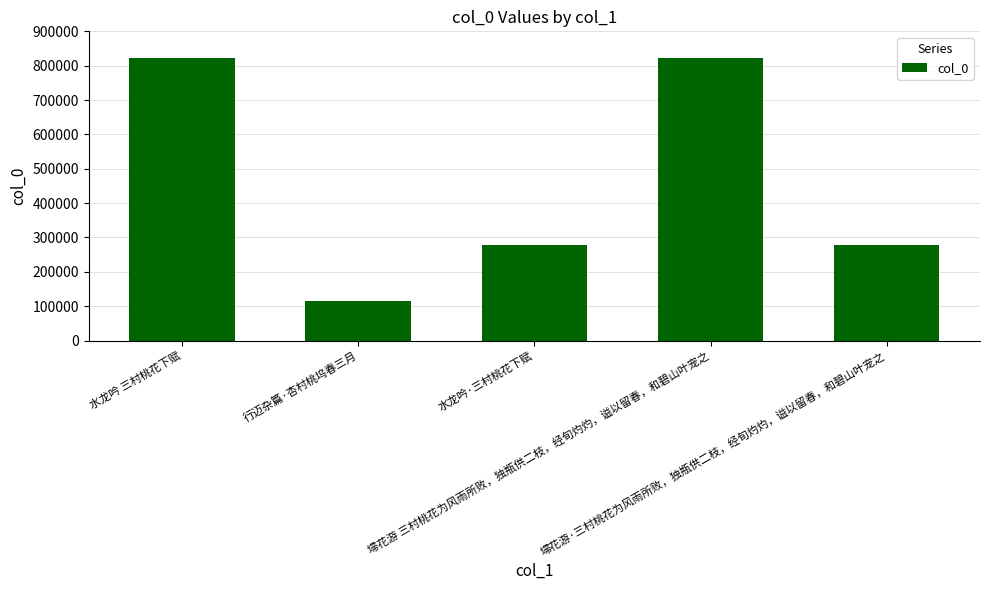

What is the greatest value displayed?

822577